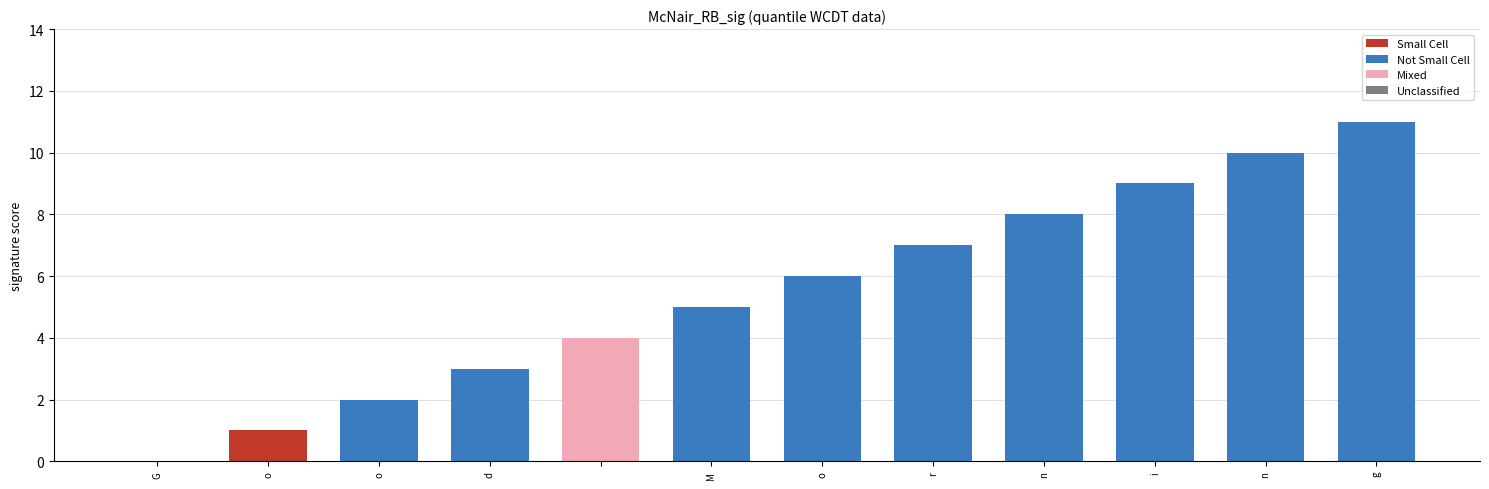

What is the greatest value displayed?

11